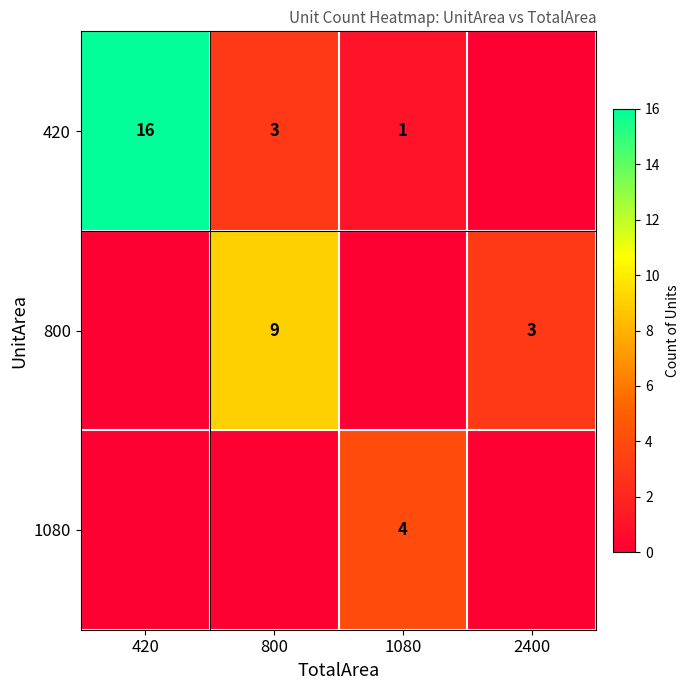

The value of 1080 at 1080 is 6. True or false?

False